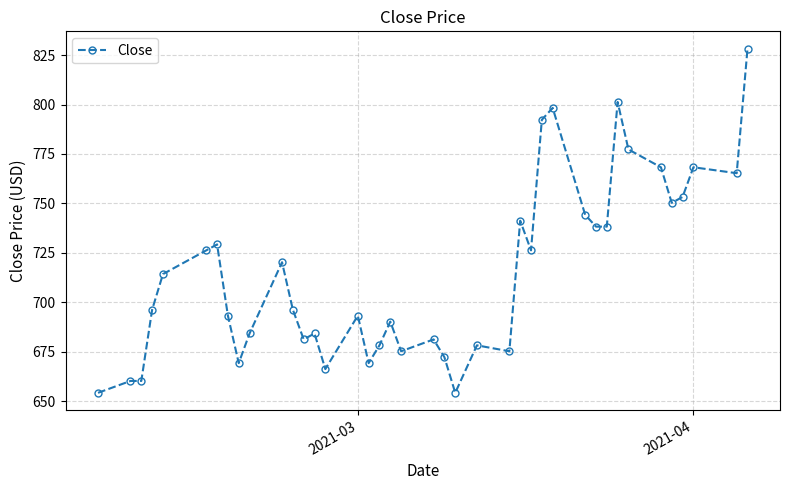

What is the value of the 18th point from the left?

678.2